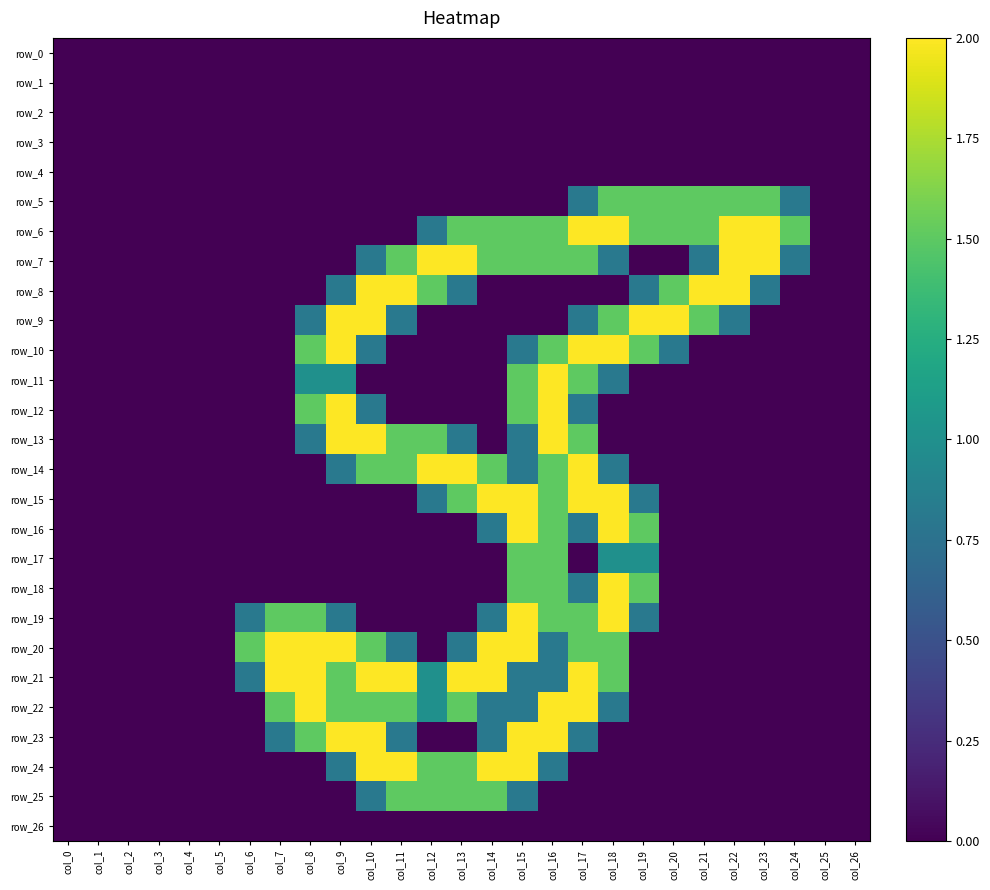

Rank the categories by row_15 value from highest to lowest.

col_14, col_15, col_17, col_18, col_13, col_16, col_12, col_19, col_0, col_1, col_2, col_3, col_4, col_5, col_6, col_7, col_8, col_9, col_10, col_11, col_20, col_21, col_22, col_23, col_24, col_25, col_26